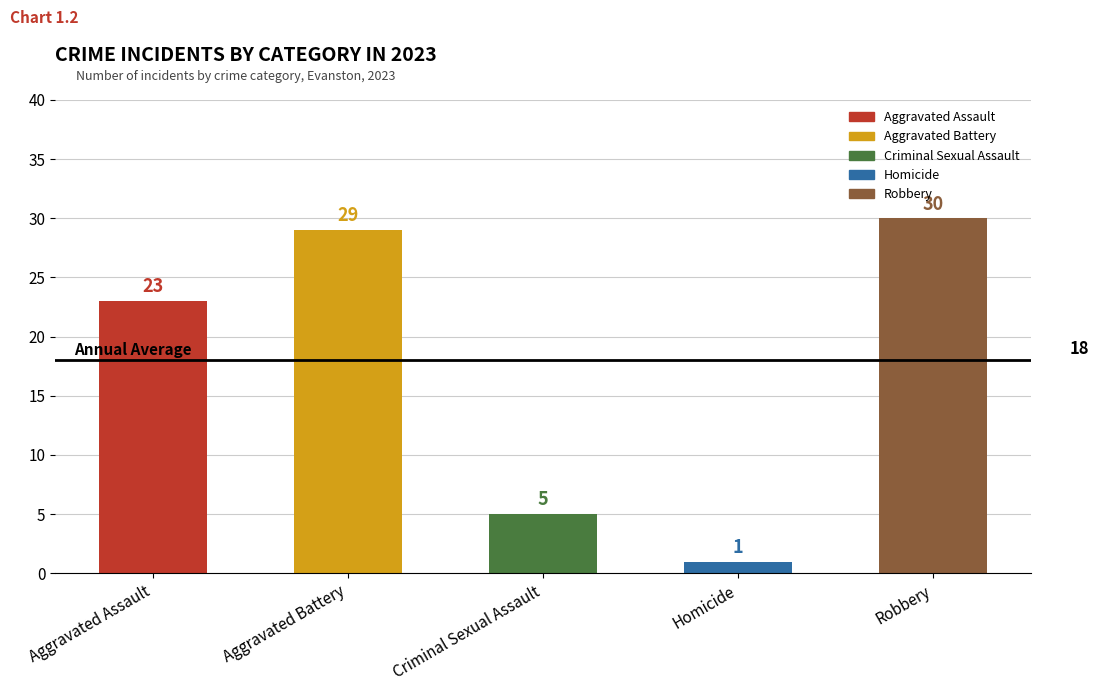

What is the average value?

18